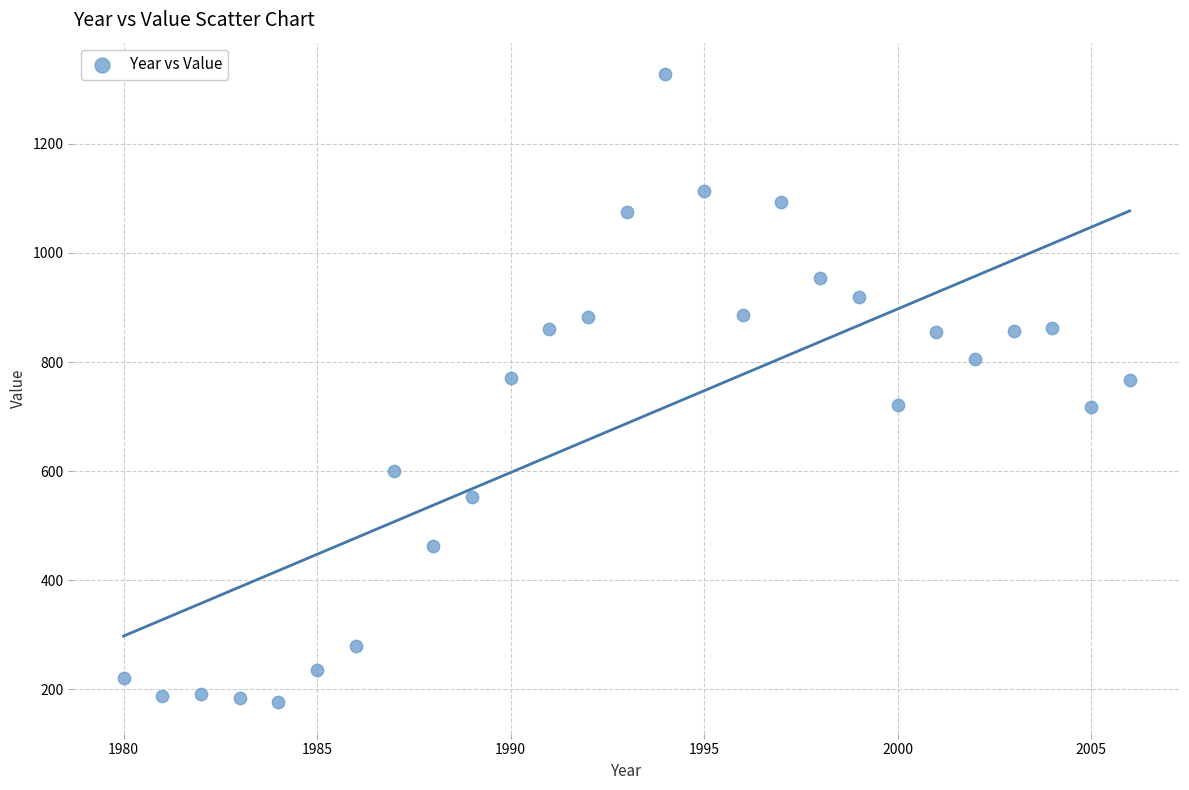

What is the range of X values (max minus min)?

26